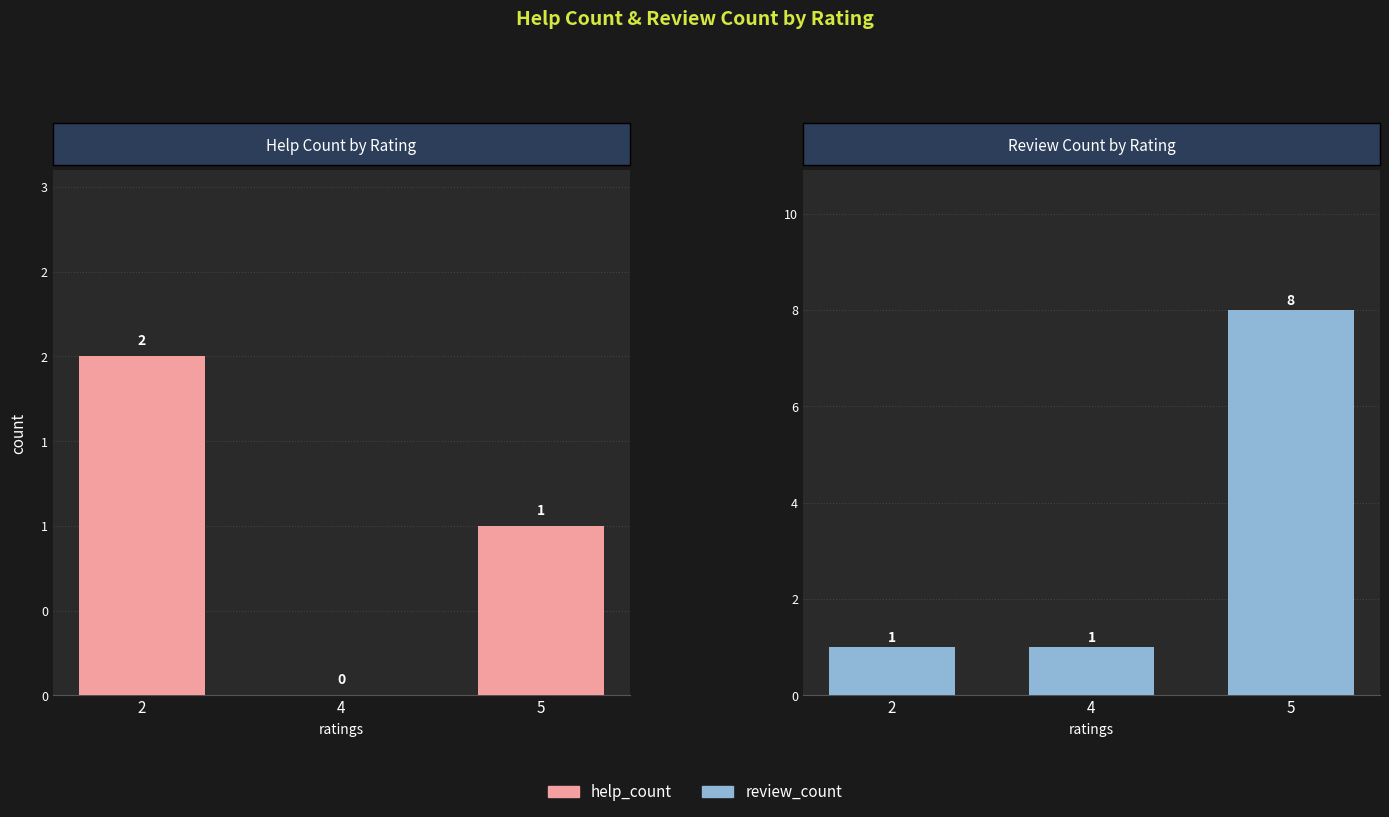

Where is help_count nearest to the value 1?

5